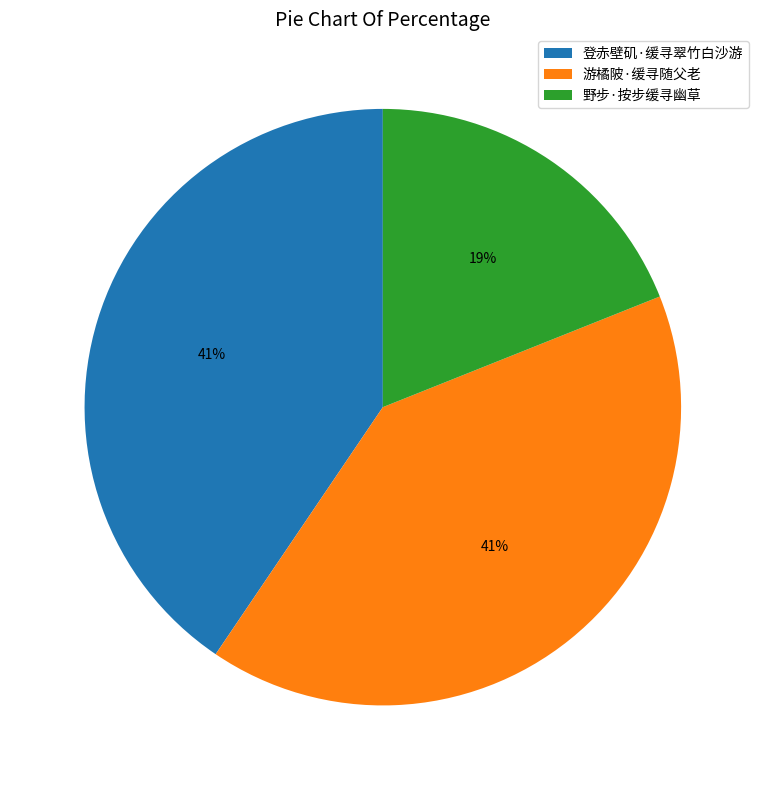

Does 游橘陂·缓寻随父老 account for over 50% of the chart?

No